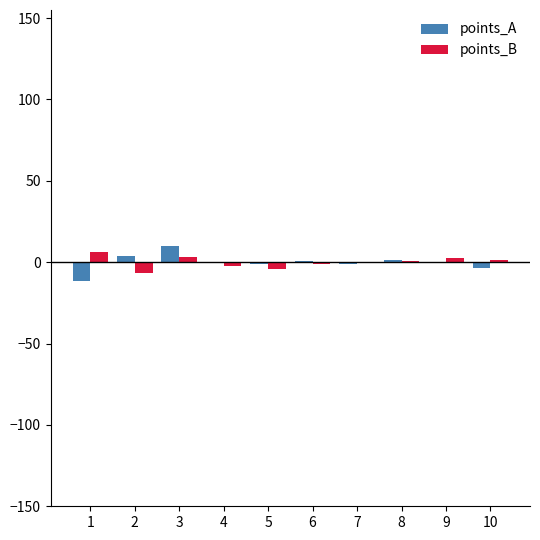

What is the highest value of the points_A series?

10.1